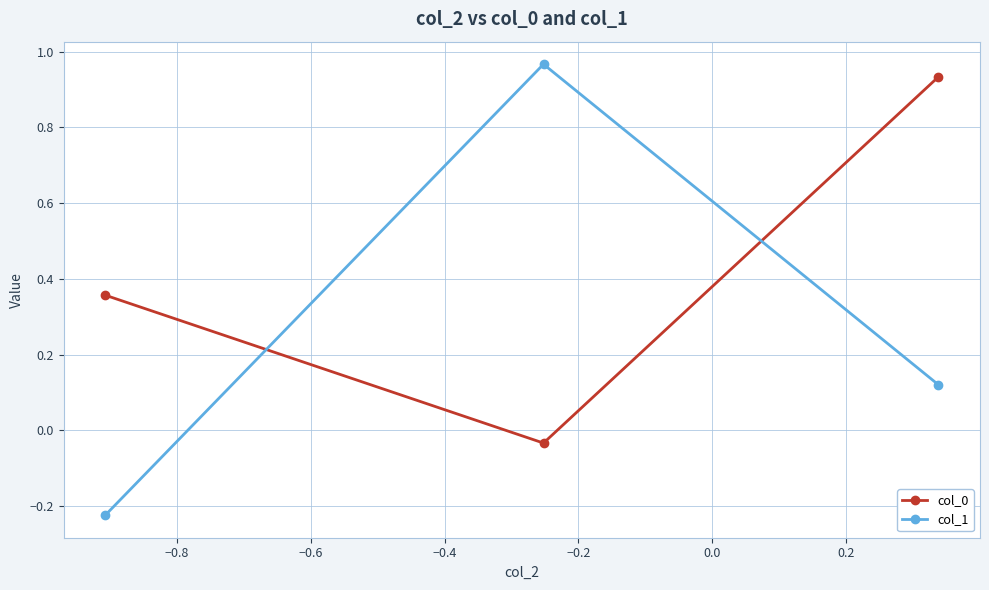

At how many categories does at least one series exceed 0?

3